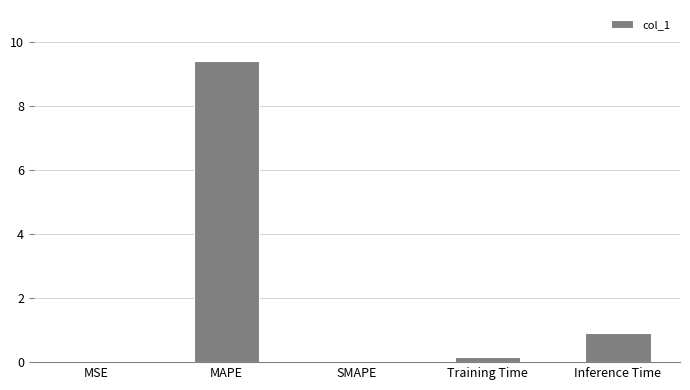

The value at Training Time is 0.2. True or false?

True